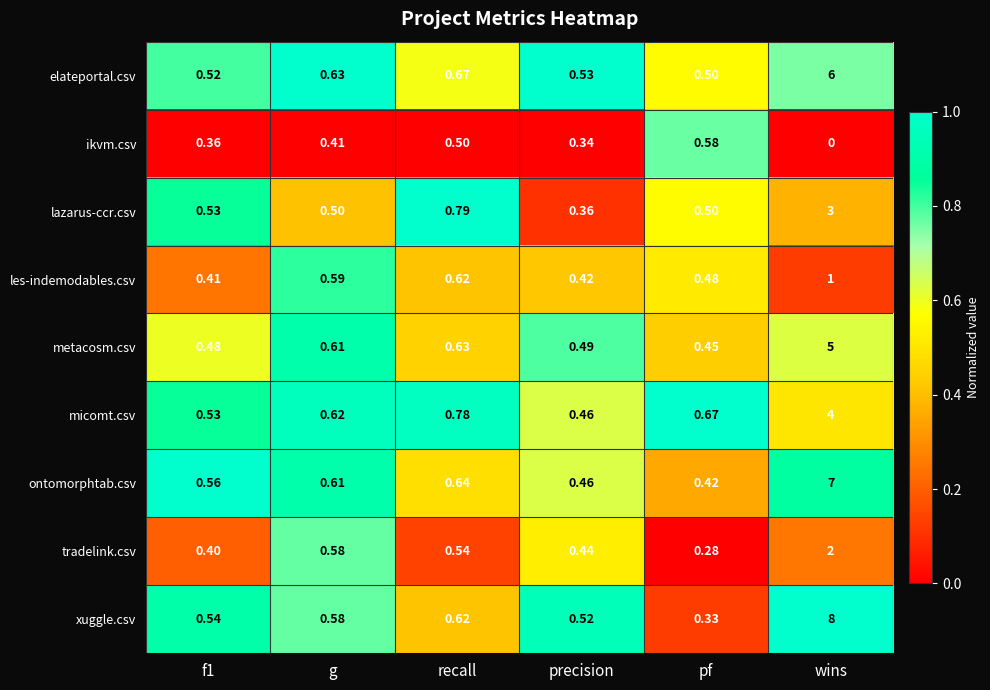

At which category does the chart reach its minimum across all series?

wins